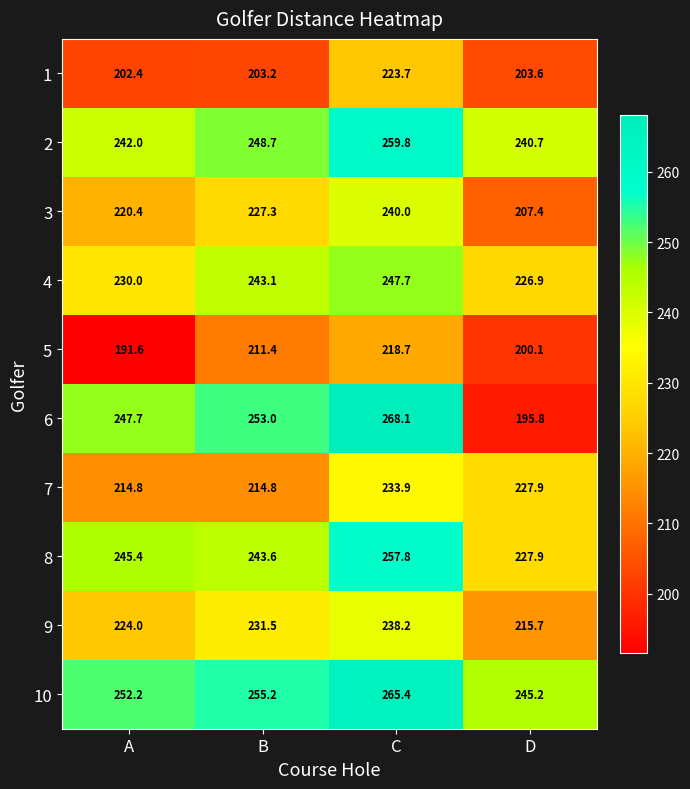

What is the difference between the maximum and minimum values in the 9 series?

22.5